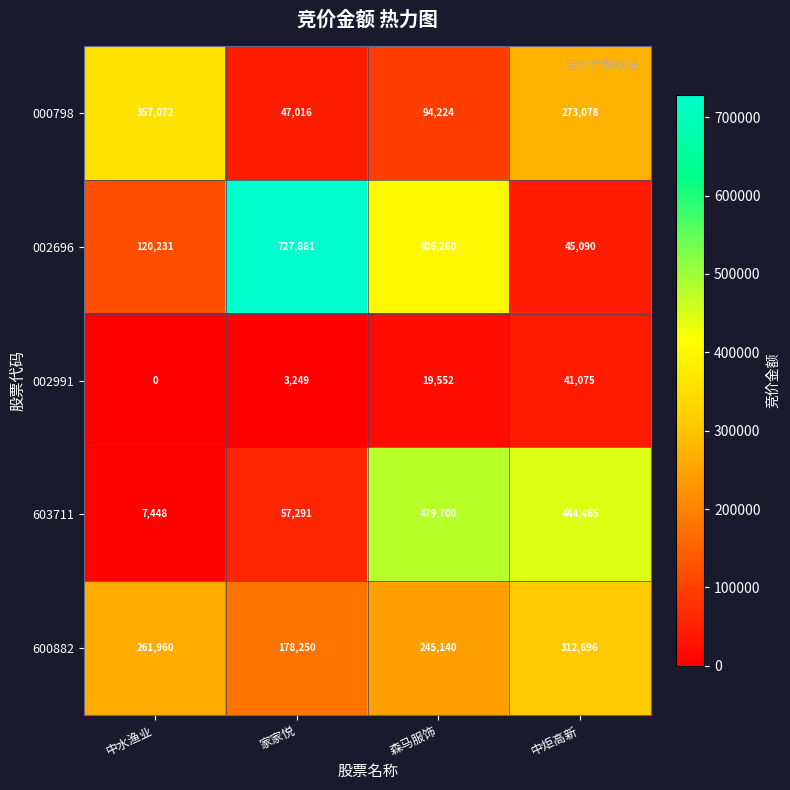

List the series in order of their peak value, lowest first.

002991, 600882, 000798, 603711, 002696